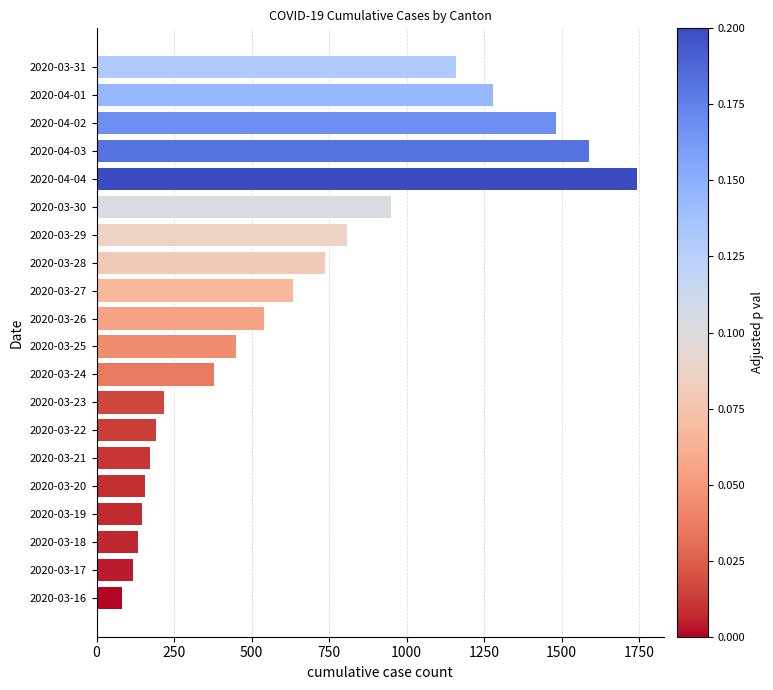

Is it true that the value at 2020-03-26 is 912?

False